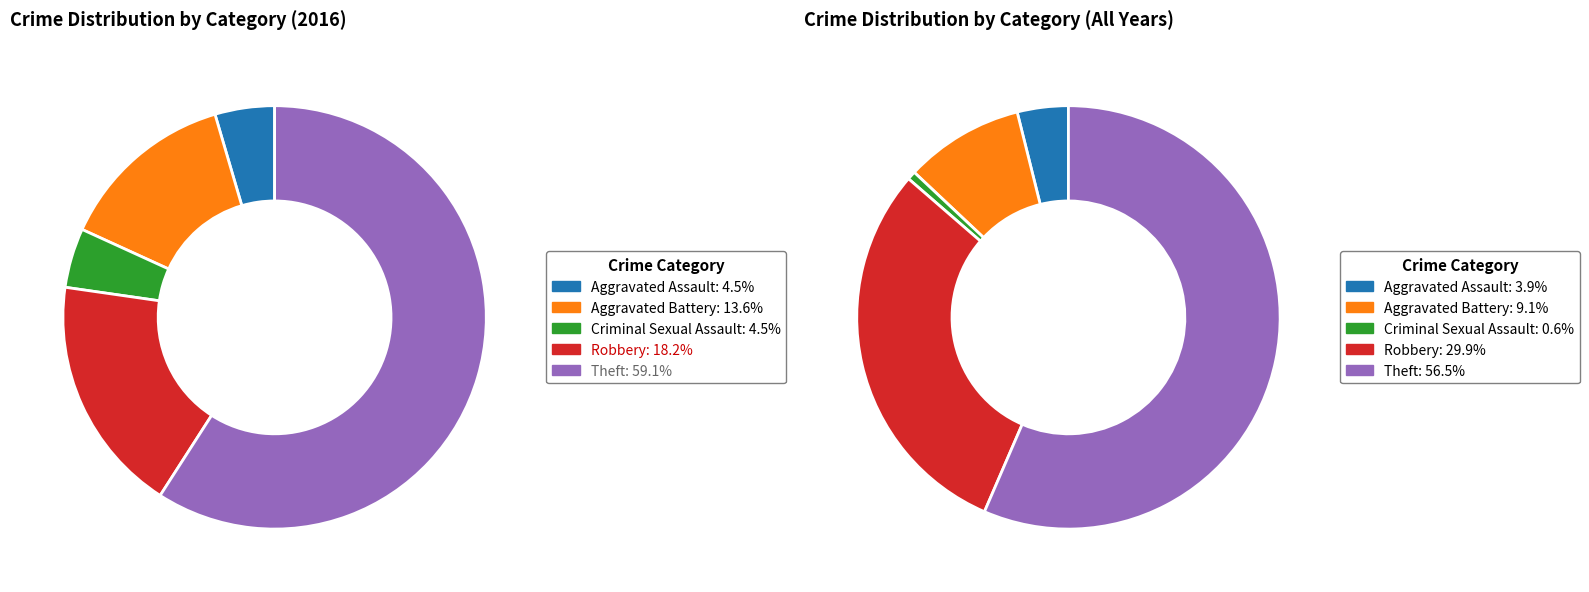

To the nearest percent, what portion does values_2016 represent?

5%